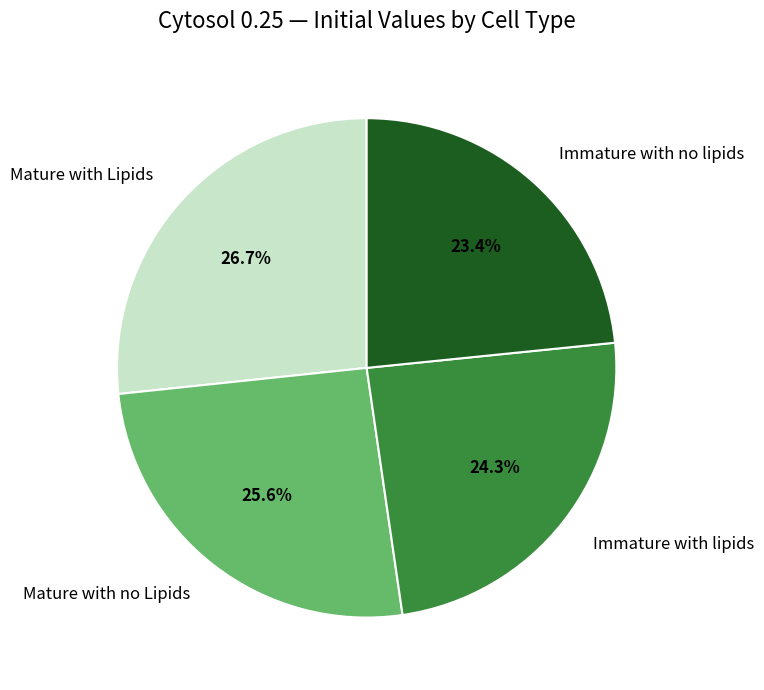

To the nearest percent, what is the combined percentage of Mature with Lipids and Immature with no lipids?

50%